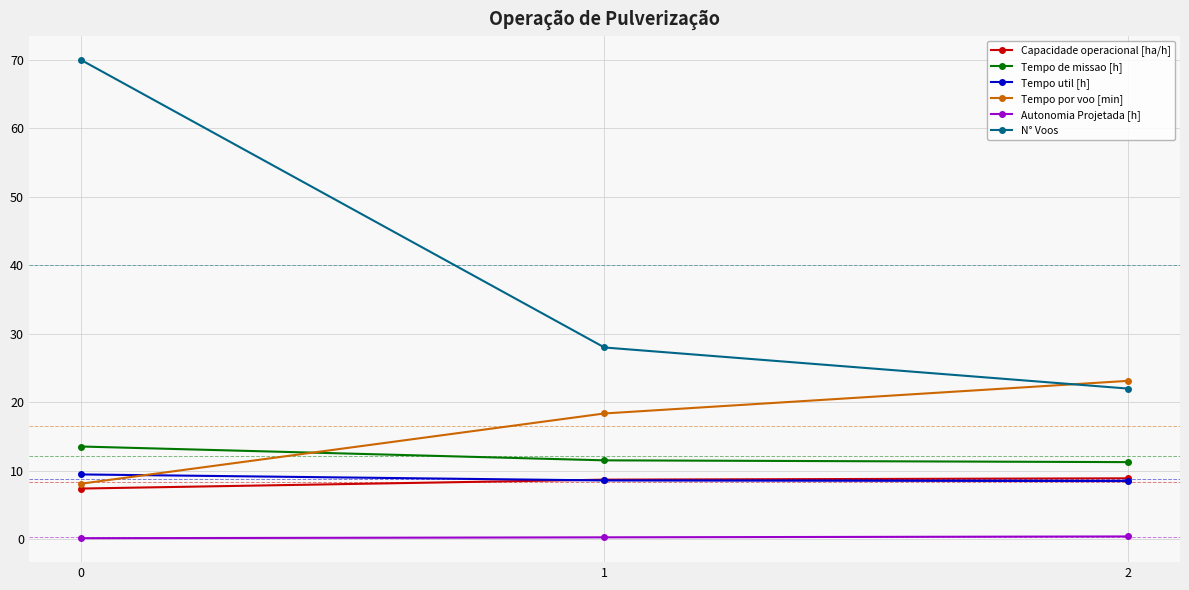

At which label does Tempo por voo [min] reach its peak?

2